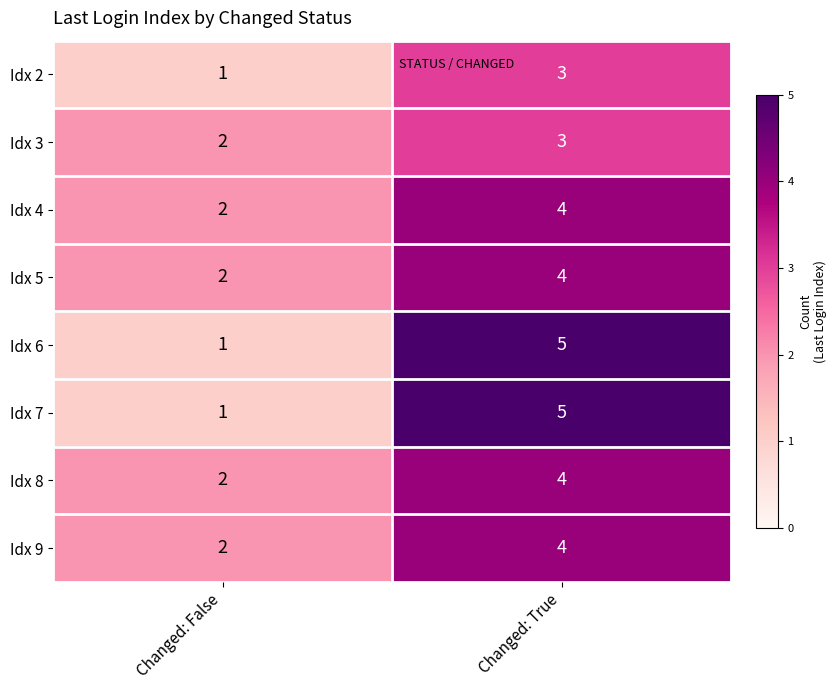

Is it true that Idx 2 equals 4 at Changed: True?

False